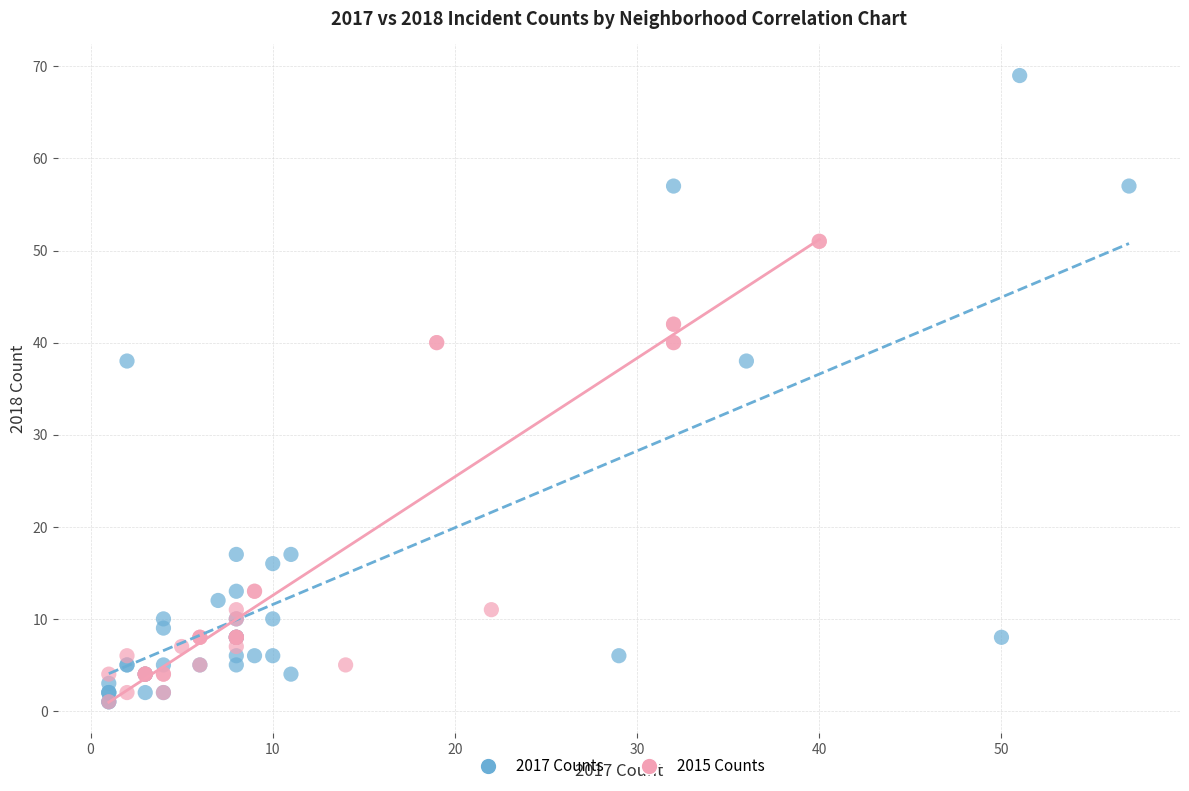

Which series reaches the maximum Y coordinate?

2017 Counts